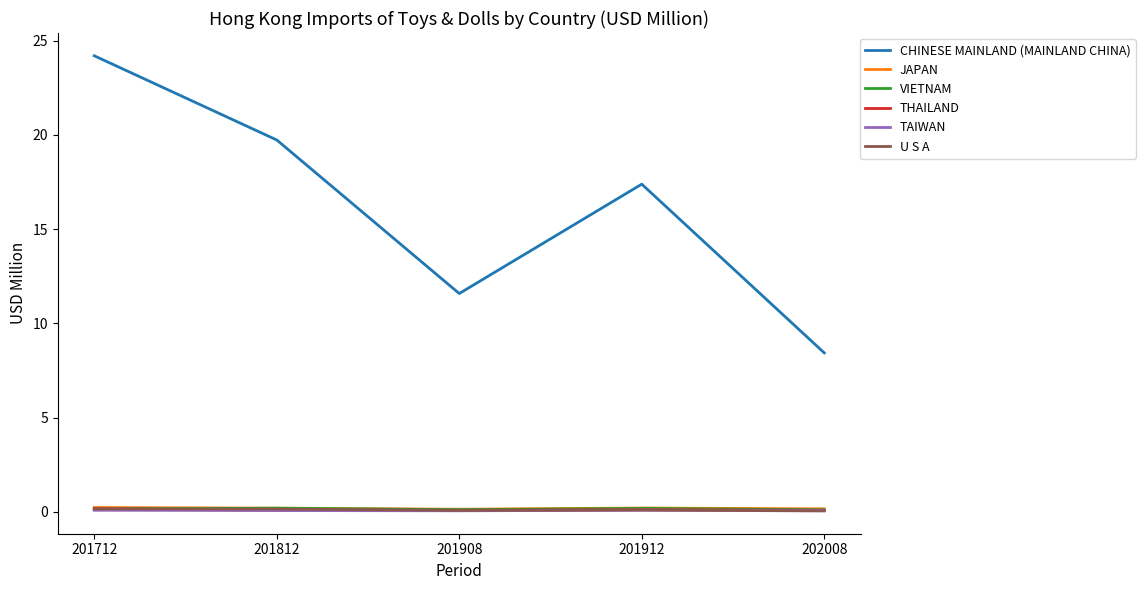

True or false: JAPAN and TAIWAN cross at least once.

False